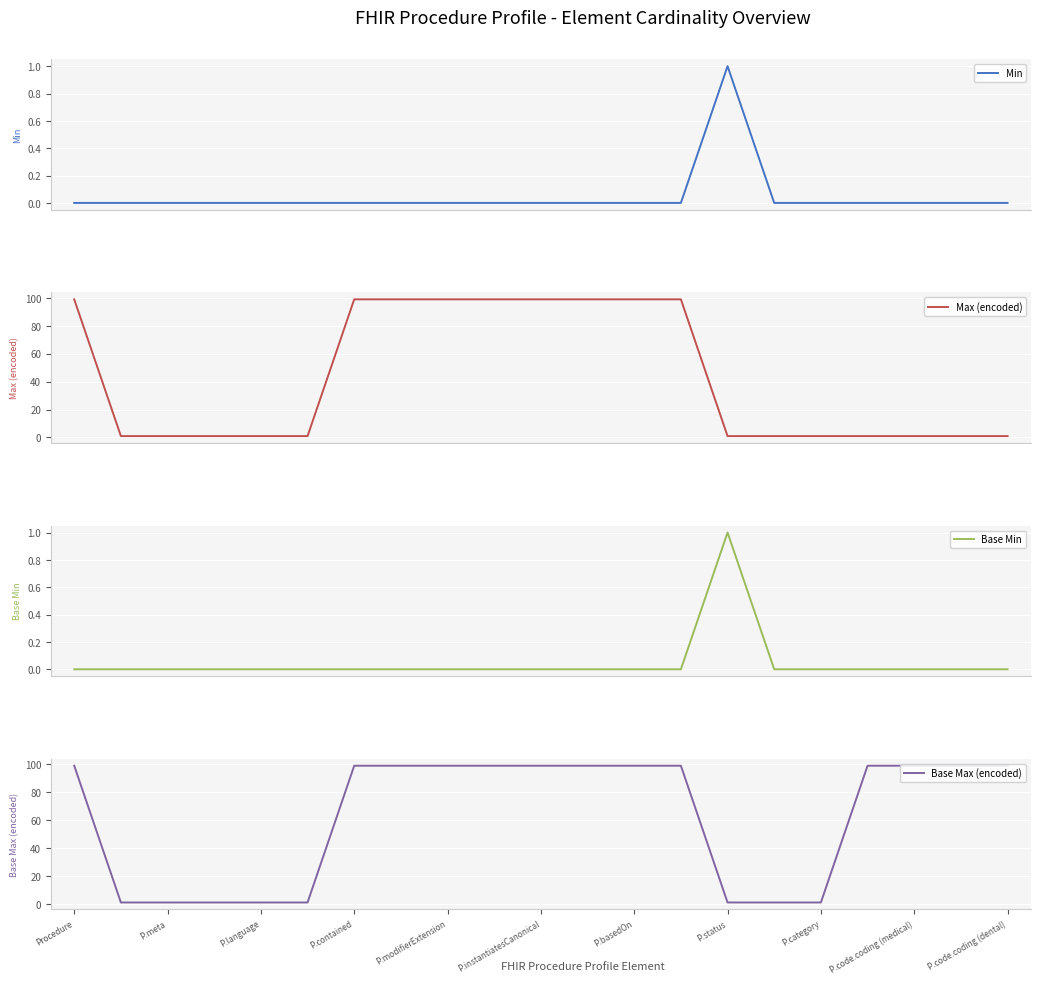

The value of Base Max (encoded) at P.modifierExtension is 99. True or false?

True